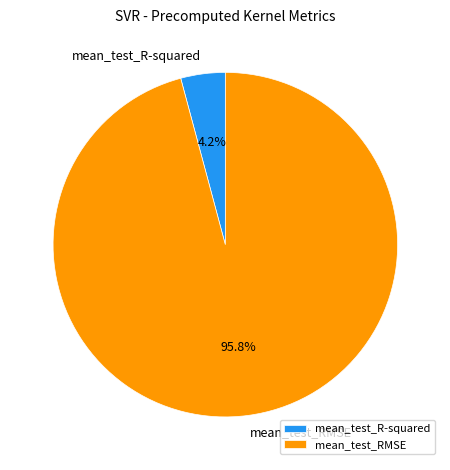

True or false: mean_test_RMSE accounts for 87% of the total.

False